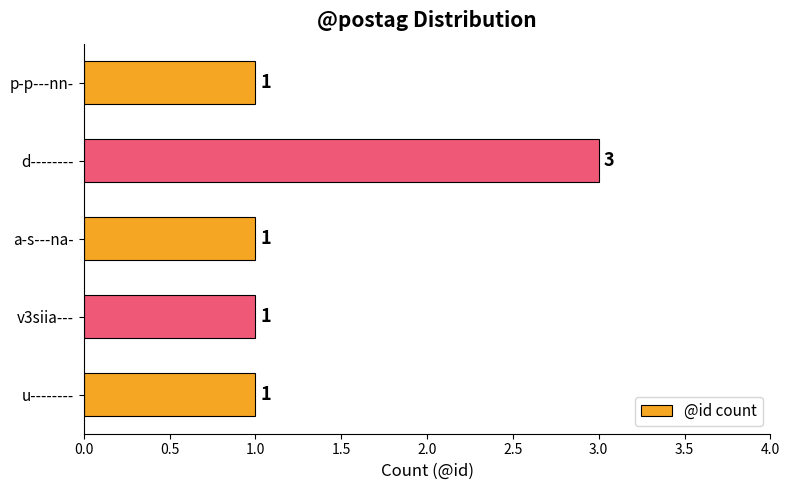

What is the sum of all values?

7